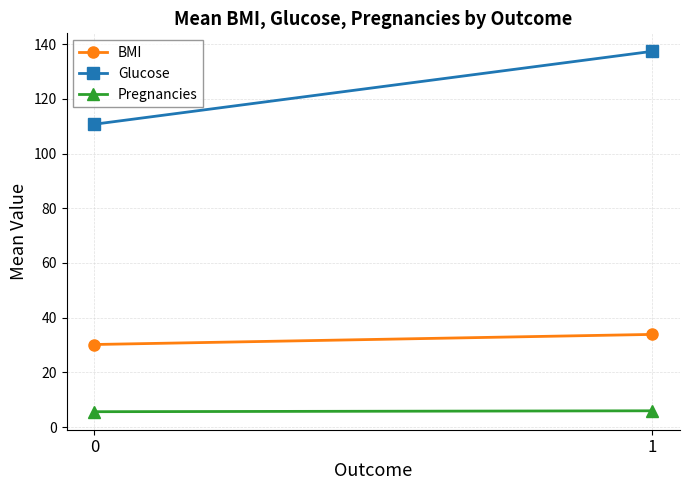

What is the average value of the Glucose series?

124.0